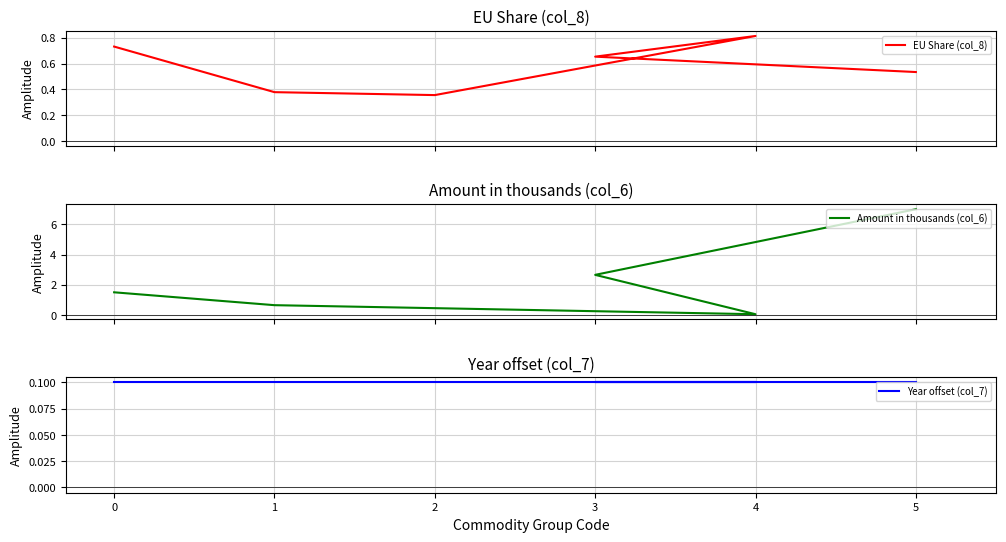

At which category does the chart reach its peak across all series?

5